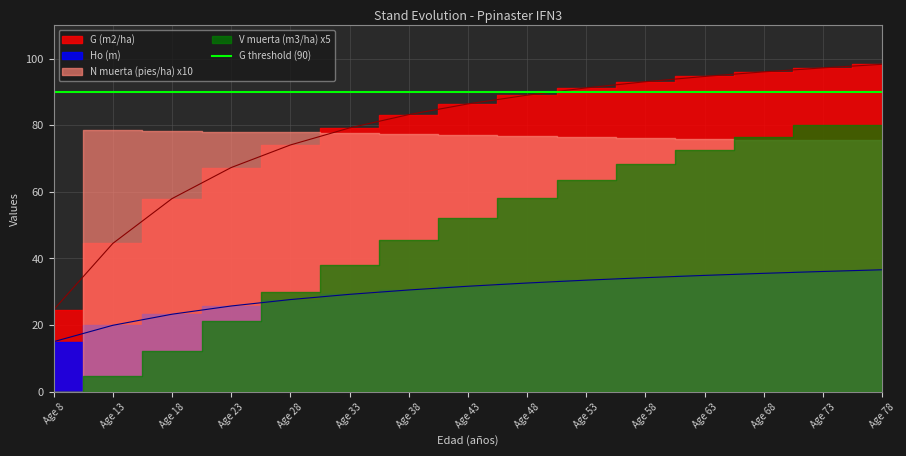

What is the sum of the G (m2/ha) values at Age 63 and Age 23?

162.0